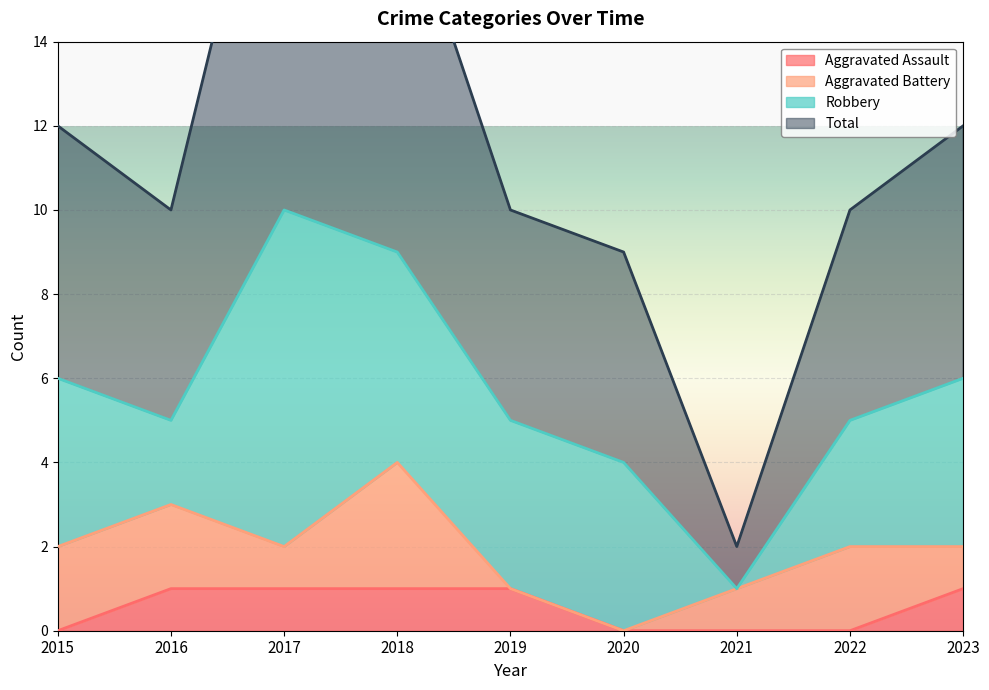

Where is Total nearest to the value 11?

2015